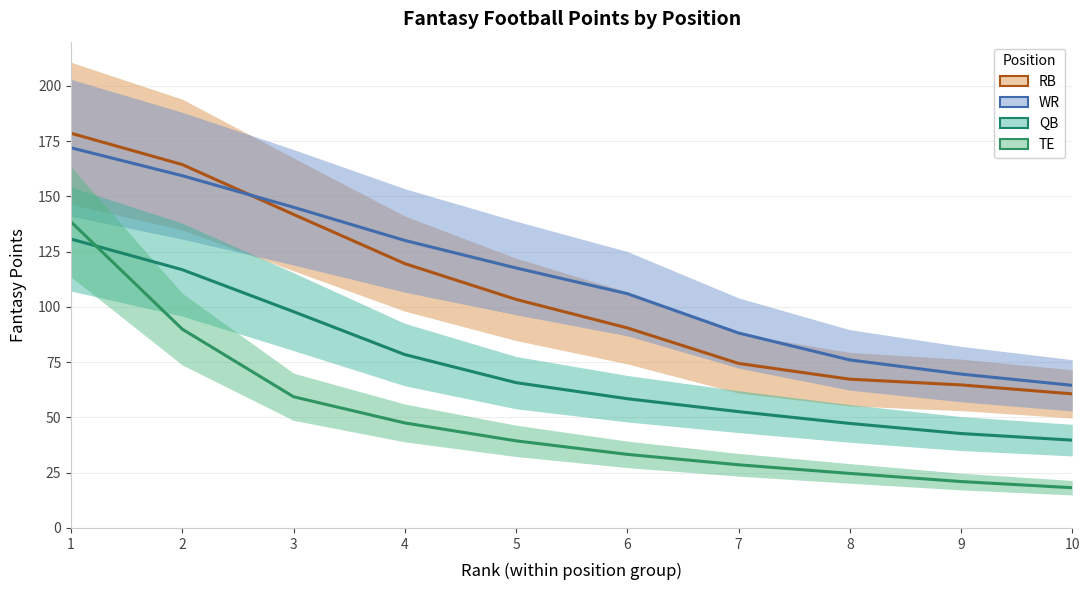

Reading left to right, extract all data points from this chart.

RB: 178.6	164.4	141.8	119.6	103.4	90.5	74.4	67.3	64.7	60.7
WR: 172.0	159.4	145.1	130.1	117.6	106.0	88.2	76.0	69.6	64.5
QB: 130.7	116.8	97.9	78.4	65.7	58.5	52.6	47.3	42.7	39.7
TE: 138.5	89.9	59.3	47.5	39.4	33.3	28.6	24.7	21.0	18.2